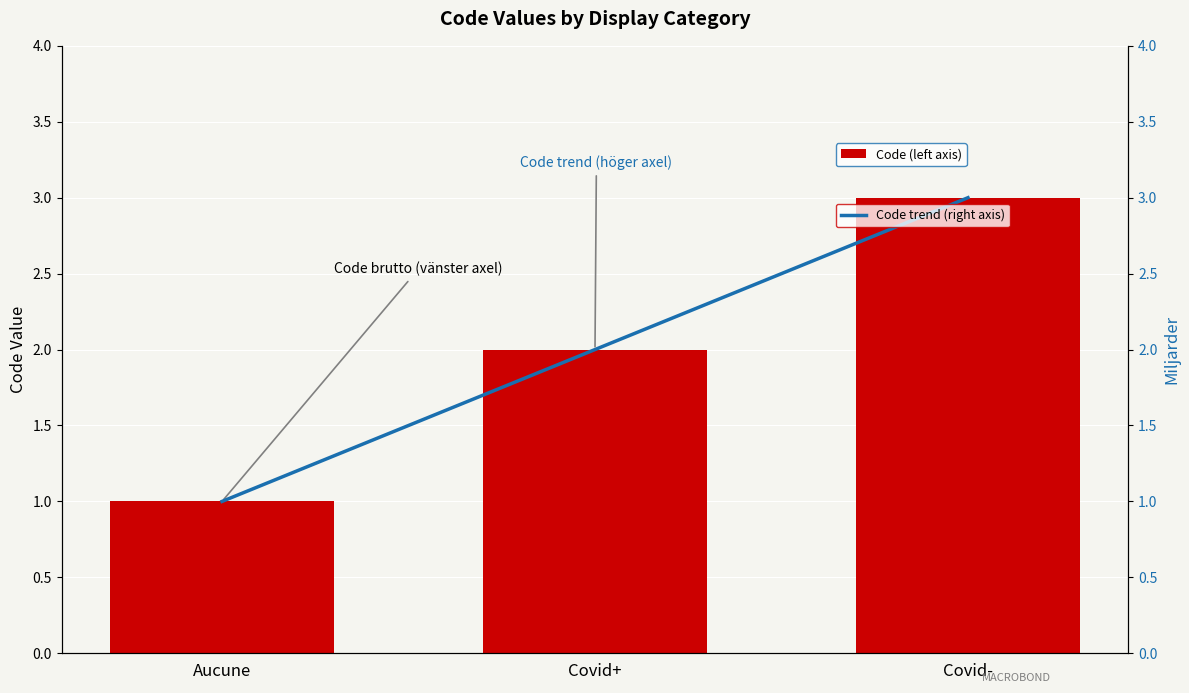

At which category does the chart reach its minimum across all series?

Aucune